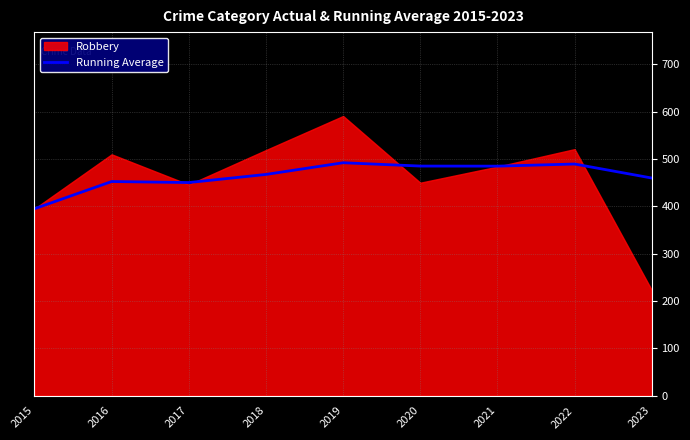

What is the minimum value for Running Average?

395.0